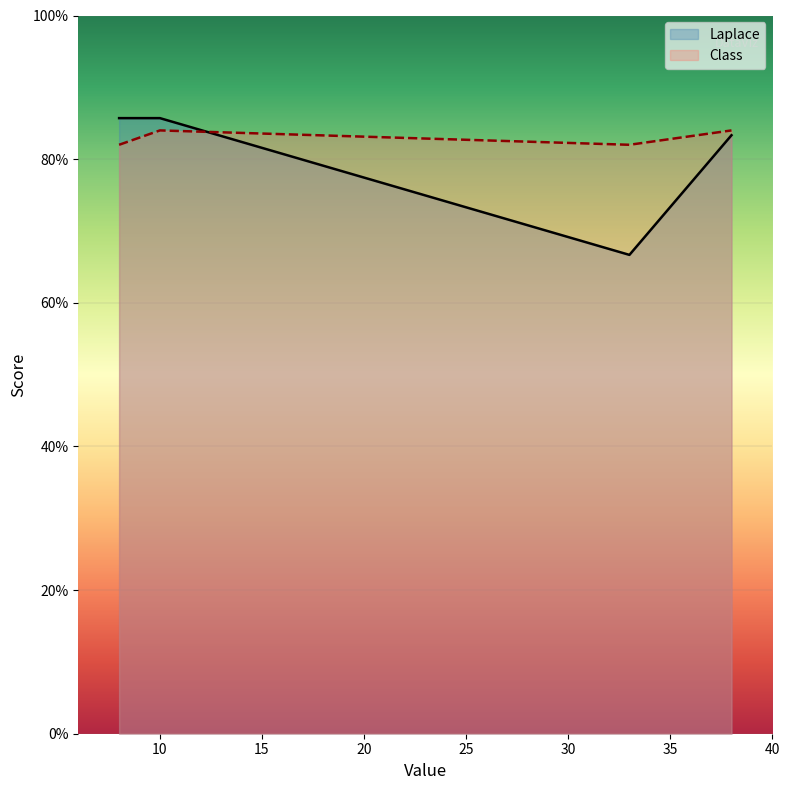

Which series has the widest spread of values?

Laplace